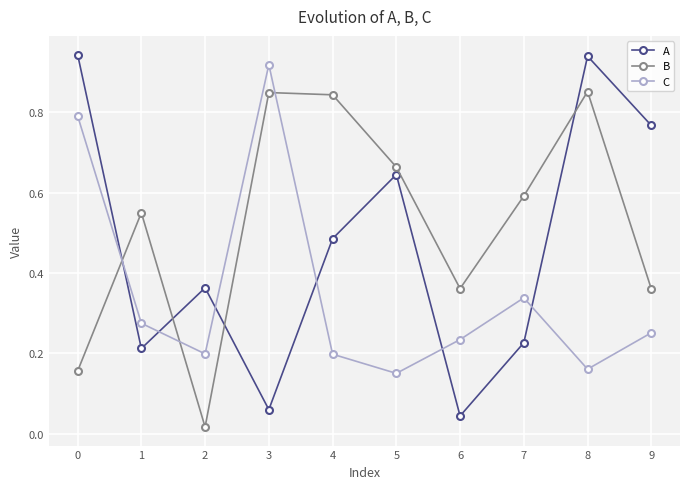

True or false: B has a value of 1.3 at 4.

False